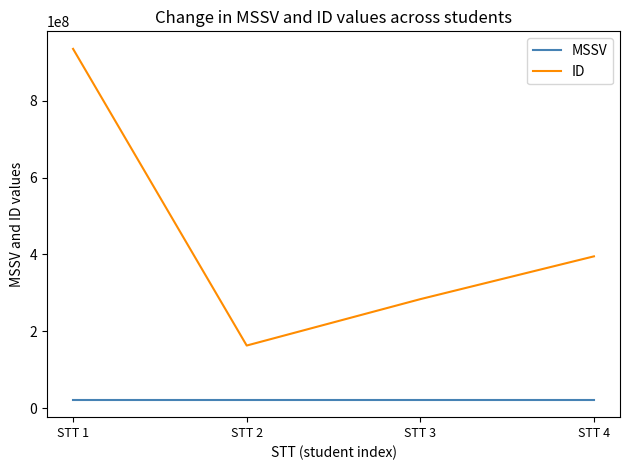

Which category has the highest value across all series?

STT 1